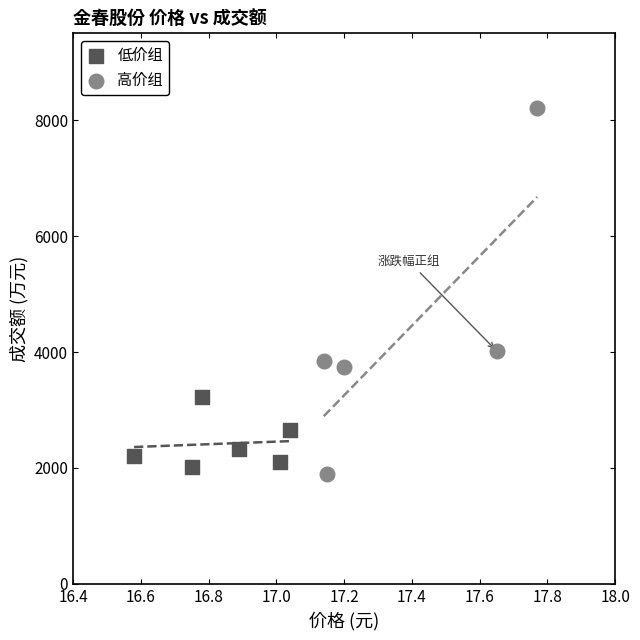

Which series contains the highest Y value?

高价组